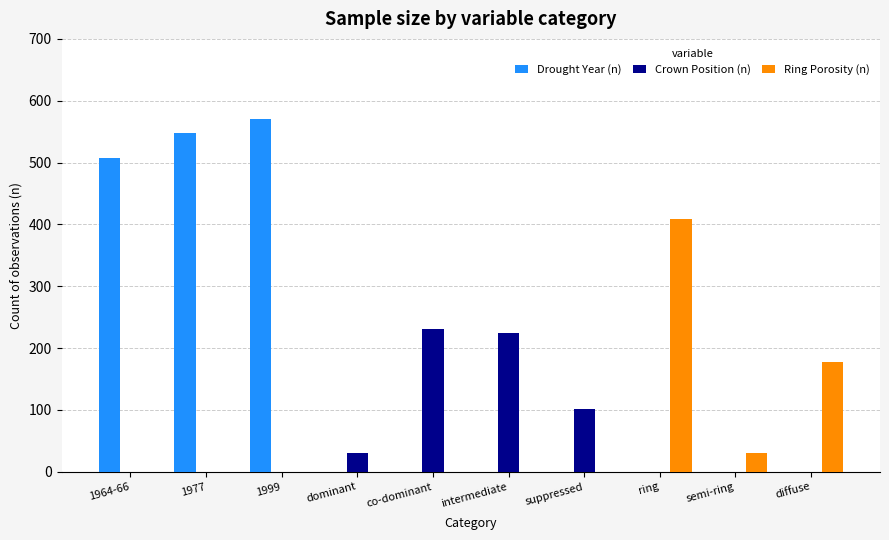

True or false: Ring Porosity (n) has a value of 31 at semi-ring.

True